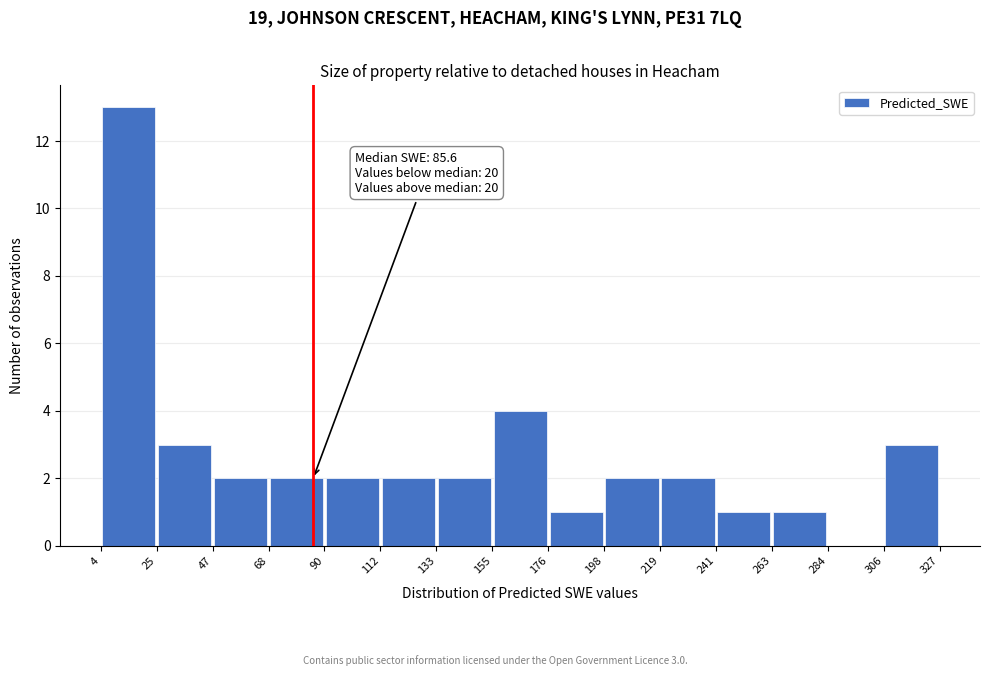

Over which range of the x-axis is the bar tallest?

4 to 25